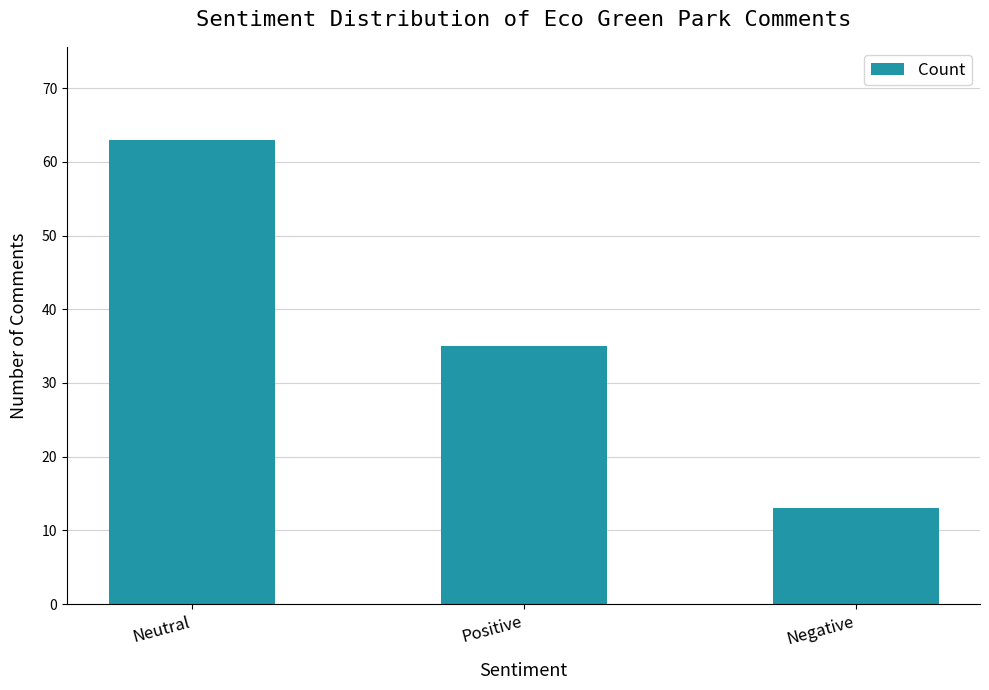

At which label does the data first exceed 35?

Neutral